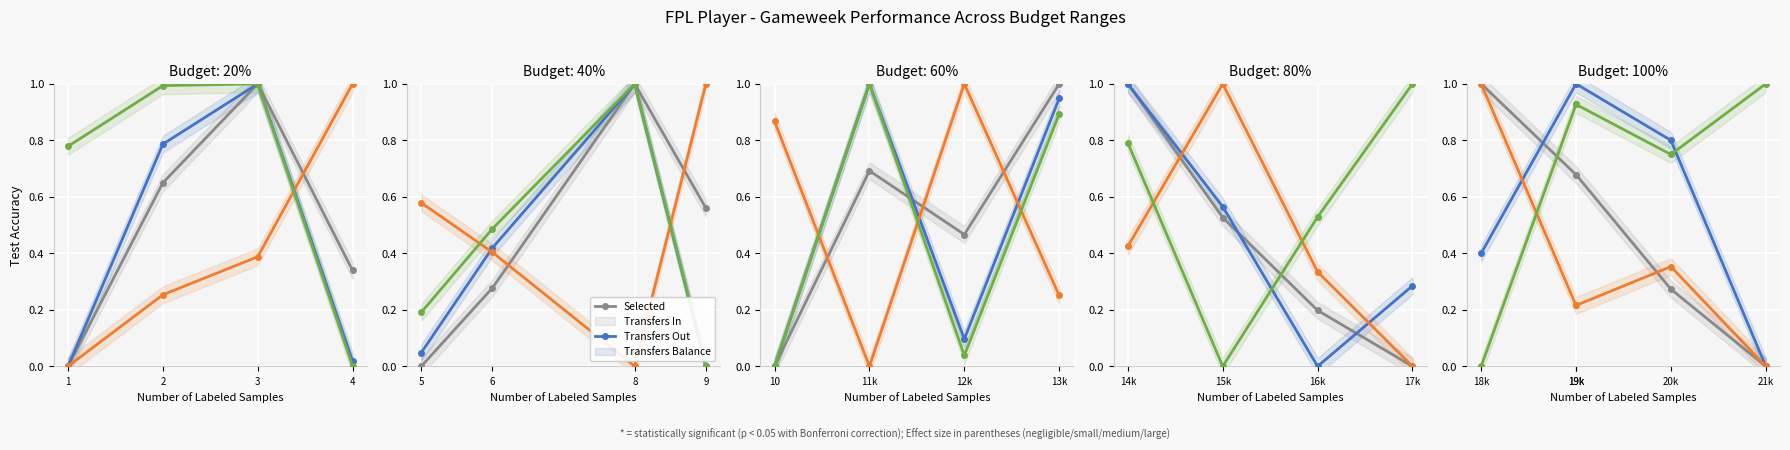

Which series ends up on top after the final intersection of Selected and Transfers Balance?

Transfers Balance